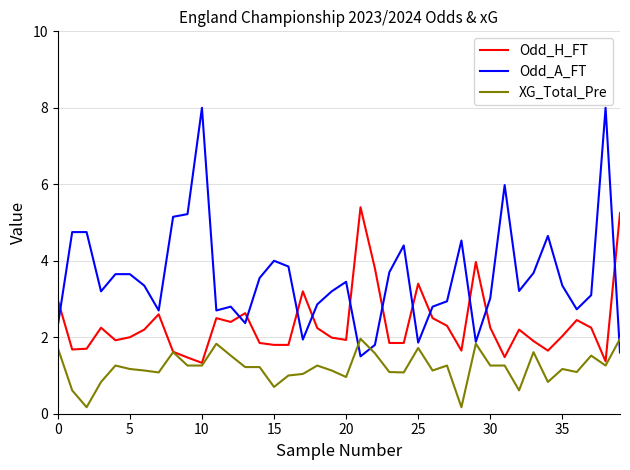

After their last crossing, which series has the higher values: Odd_A_FT or Odd_H_FT?

Odd_H_FT